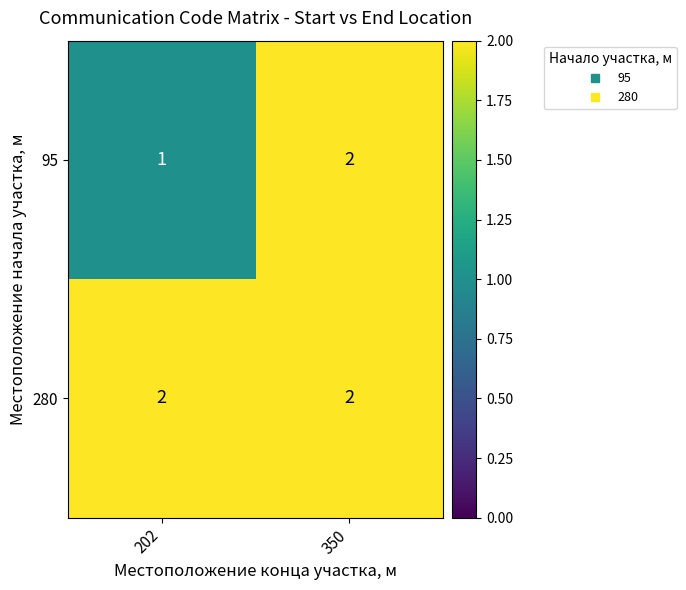

Which series has the largest total across all categories?

280